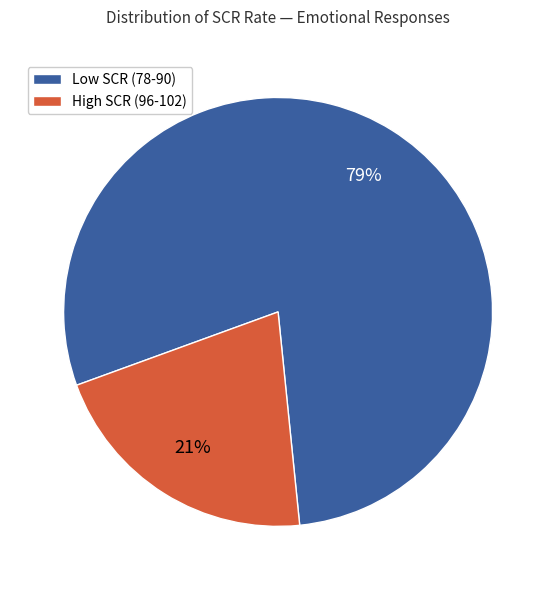

Does any single category account for the majority?

Yes